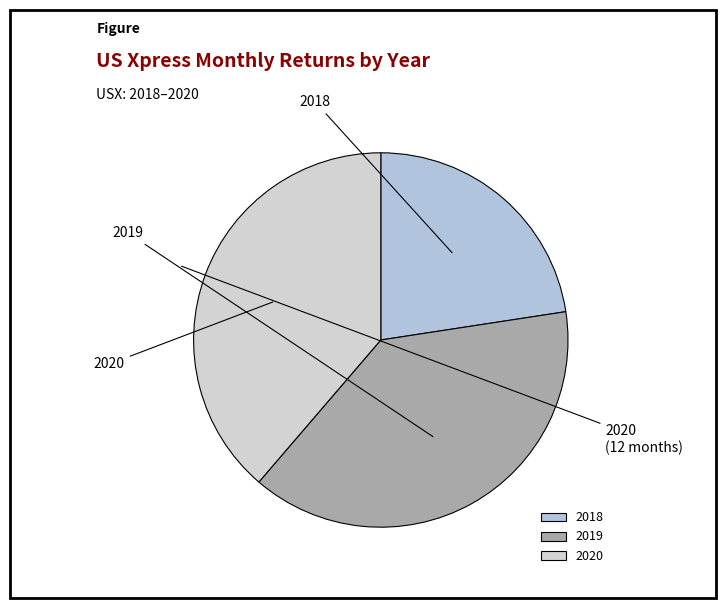

Count the number of slices in the pie.

3